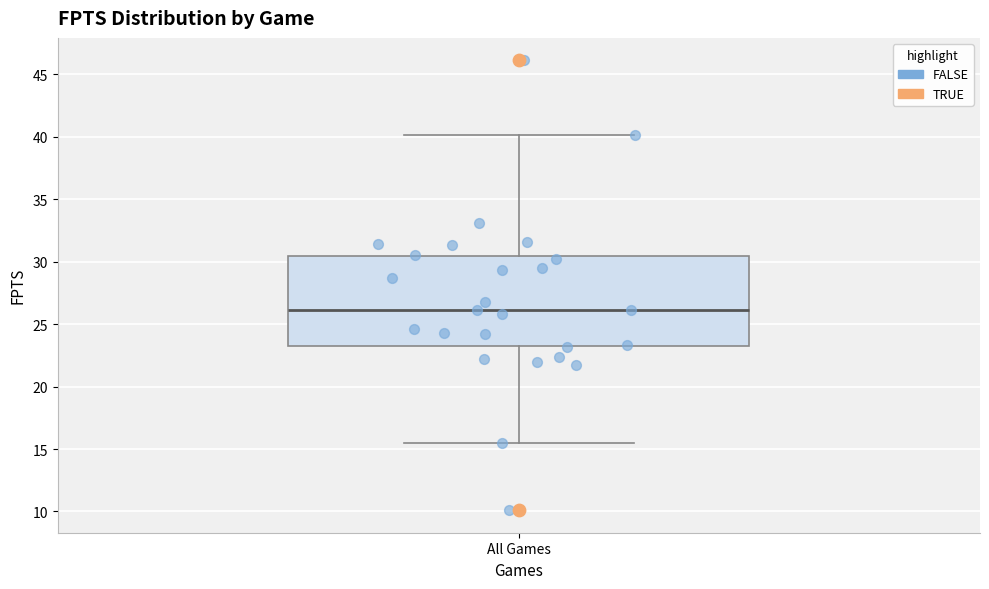

Transcribe this box plot: give where the median line is, the range the box spans, and where the two whiskers end, as read against the y-axis. The values are not printed on the chart, so give them approximately, as read against the axis.

median 26.0, box 23.0 to 30.5, whiskers 15.5 to 40.0